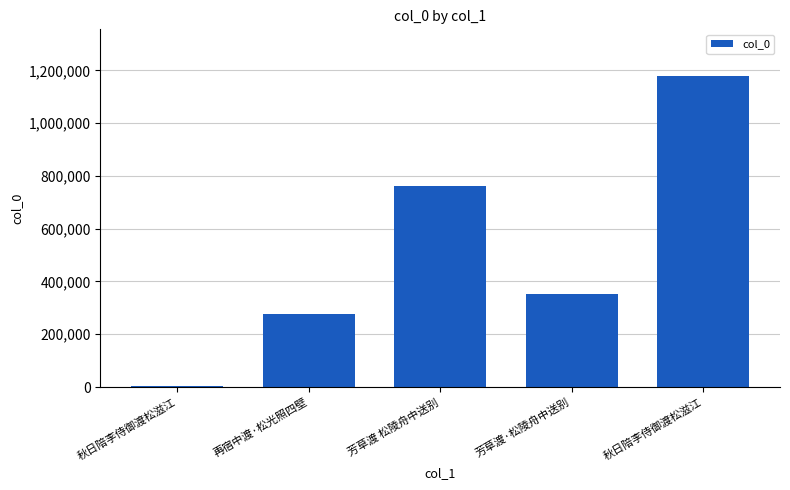

Which category has the lowest value across all series?

秋日陪李侍御渡松滋江